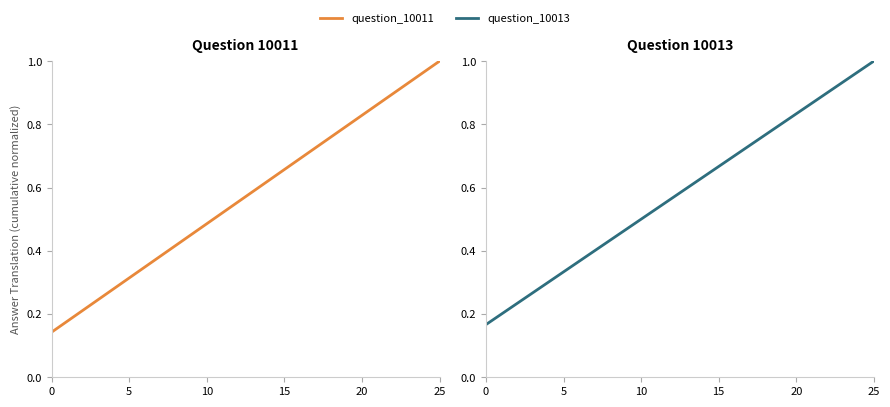

What is the value of the 5th point from the left?

0.8